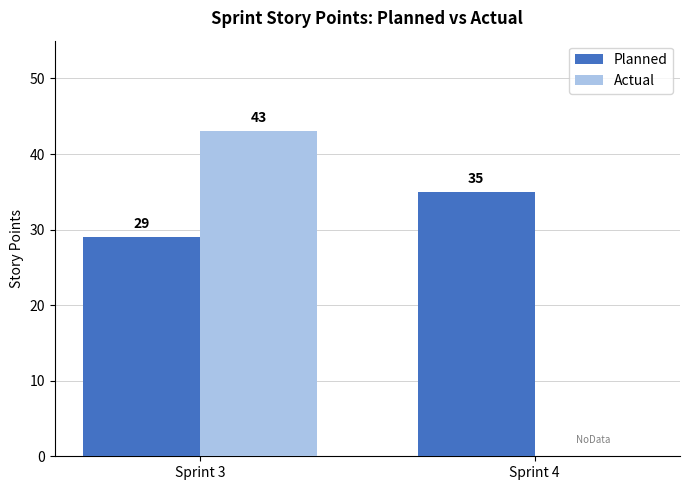

True or false: Planned has a value of 50 at Sprint 3.

False